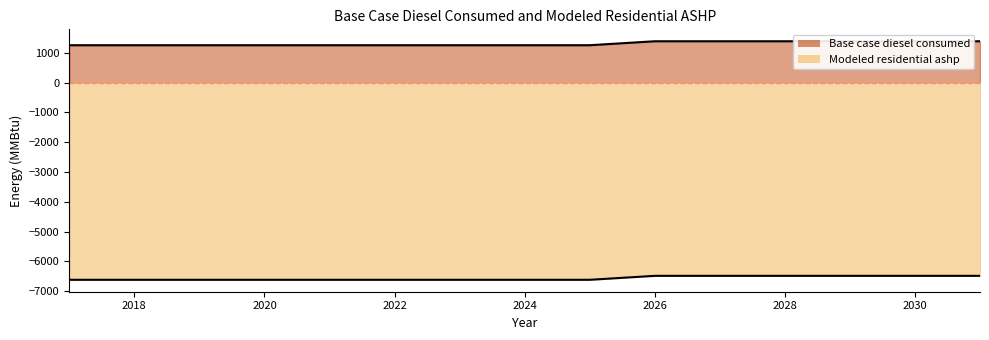

List the series in order of their peak value, lowest first.

Modeled residential ashp, Base case diesel consumed